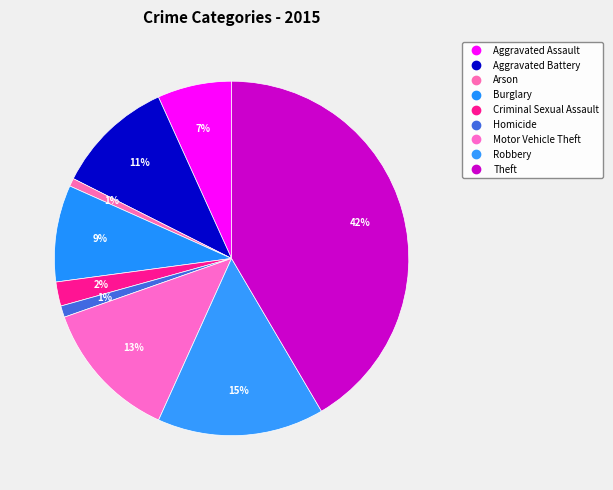

To the nearest percent, what is the average slice percentage?

11%